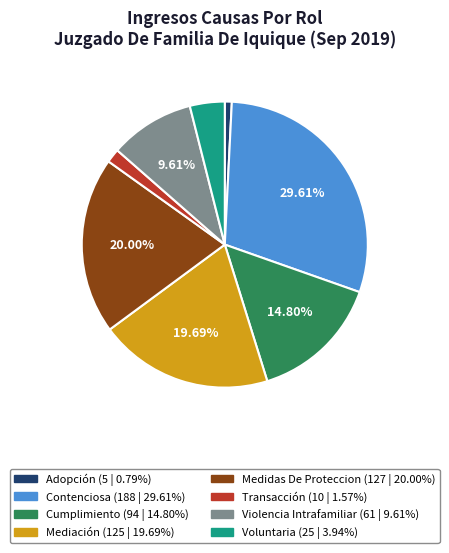

Which category has the biggest portion of the pie?

Contenciosa